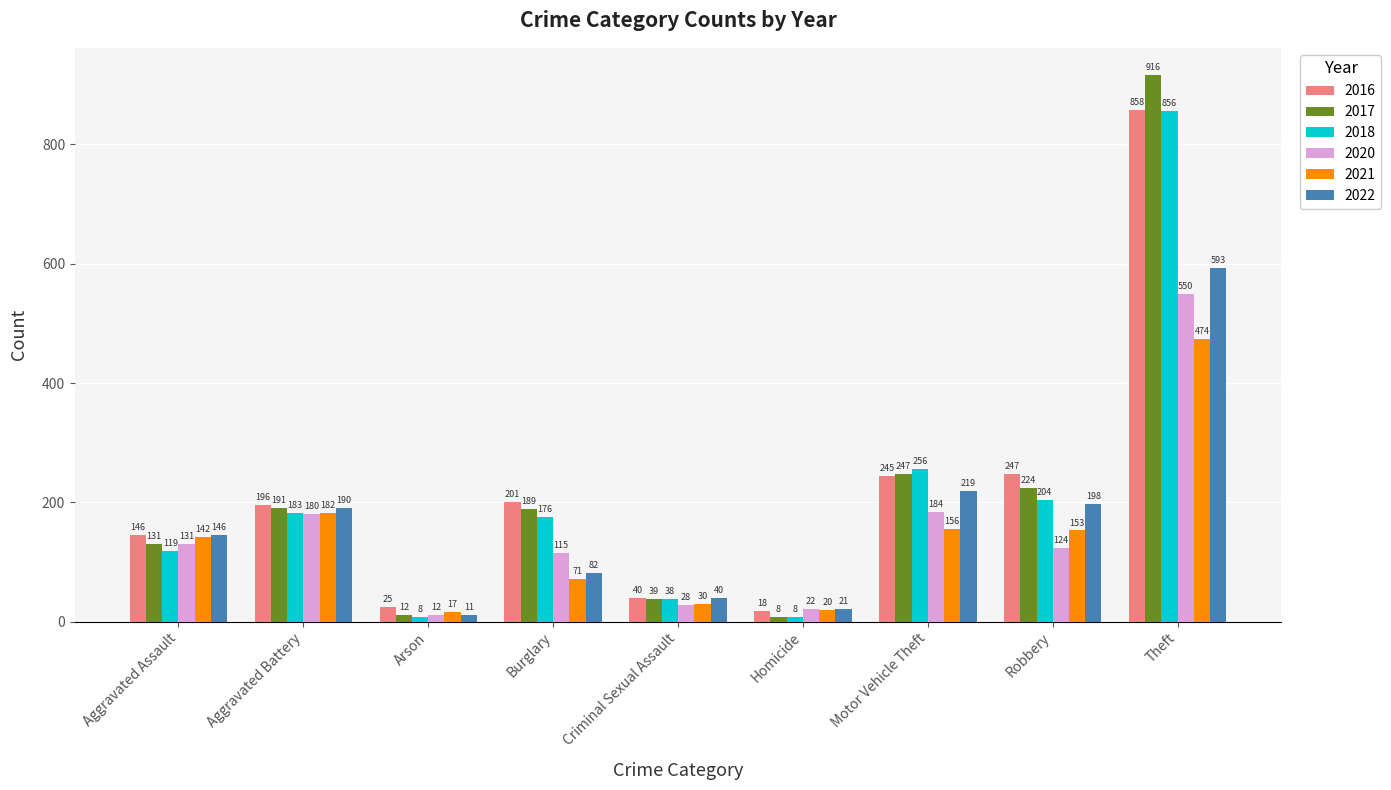

The 2021 series shows 71 at Burglary. True or false?

True